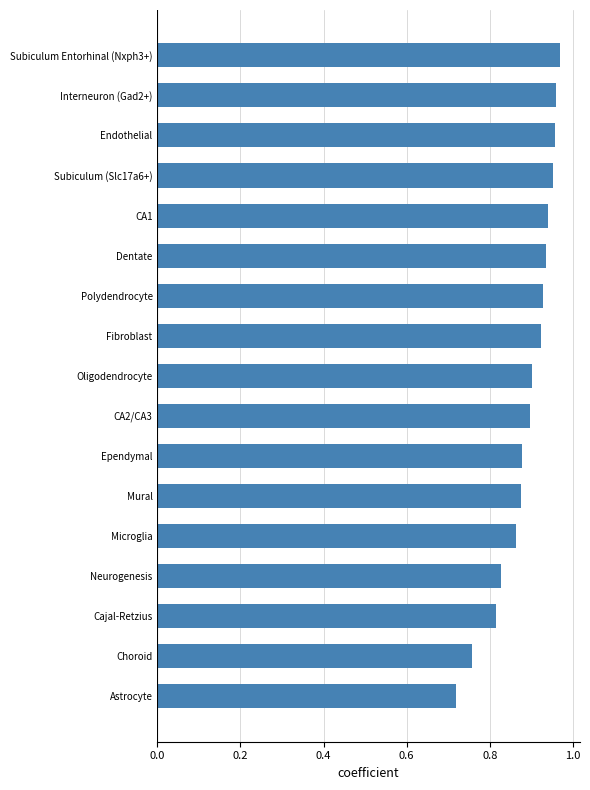

True or false: the data shows 0.5 at Ependymal.

False